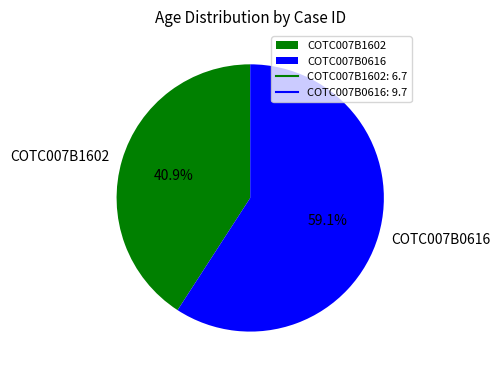

Is it true that COTC007B1602 is 53% of the pie?

False